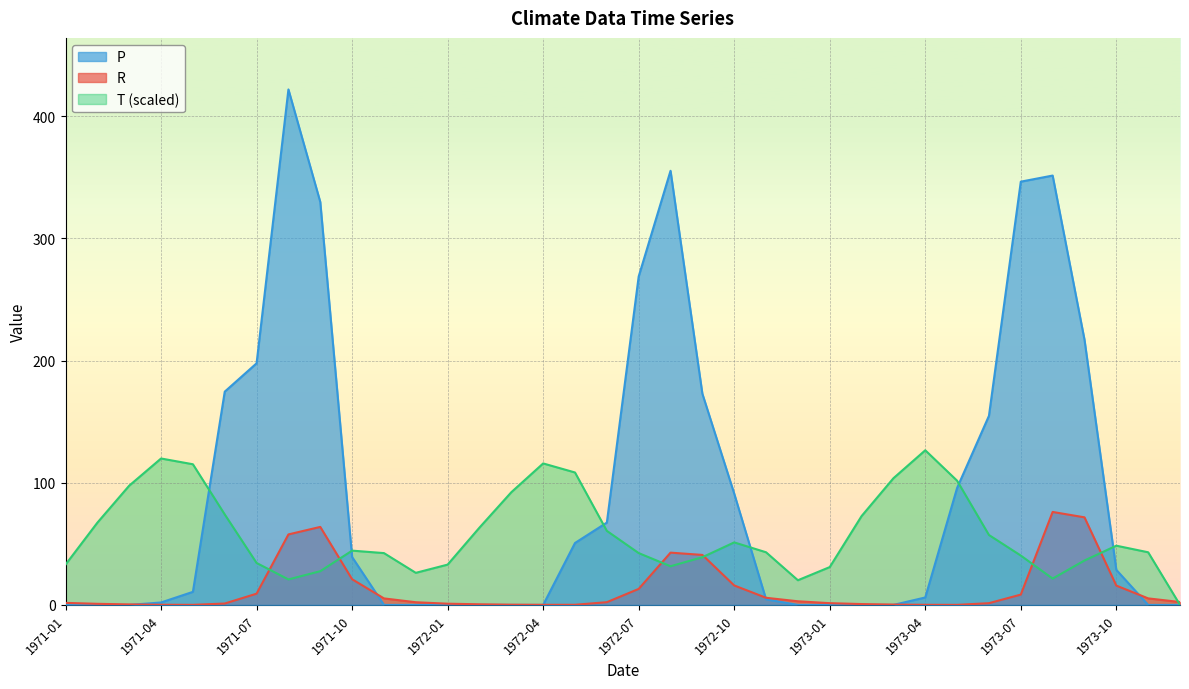

Does the chart display data point markers on the line(s)?

No